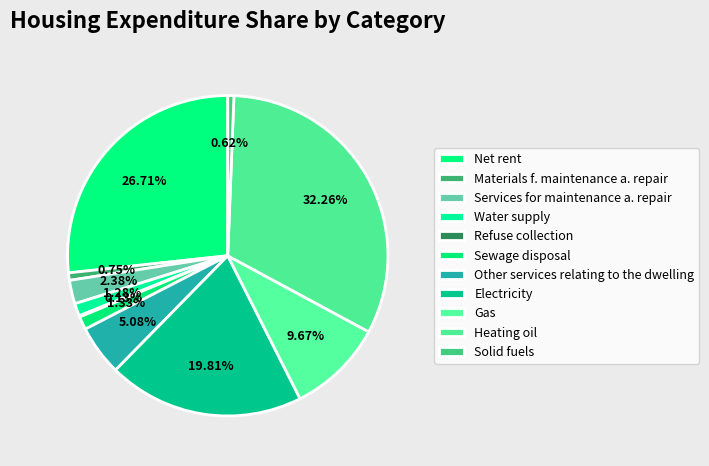

Count the number of slices in the pie.

11